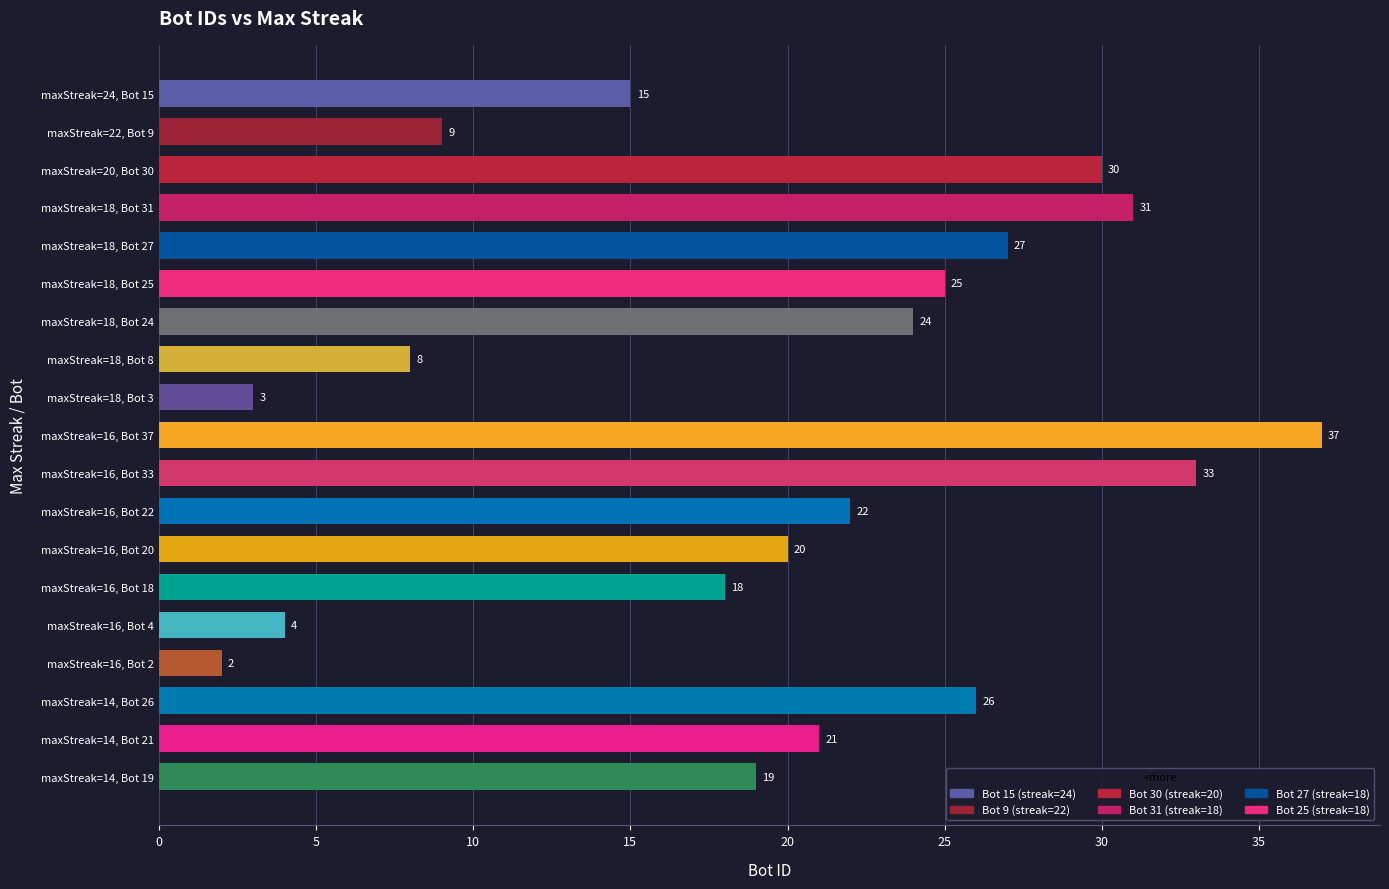

What is the sum of all values?

374